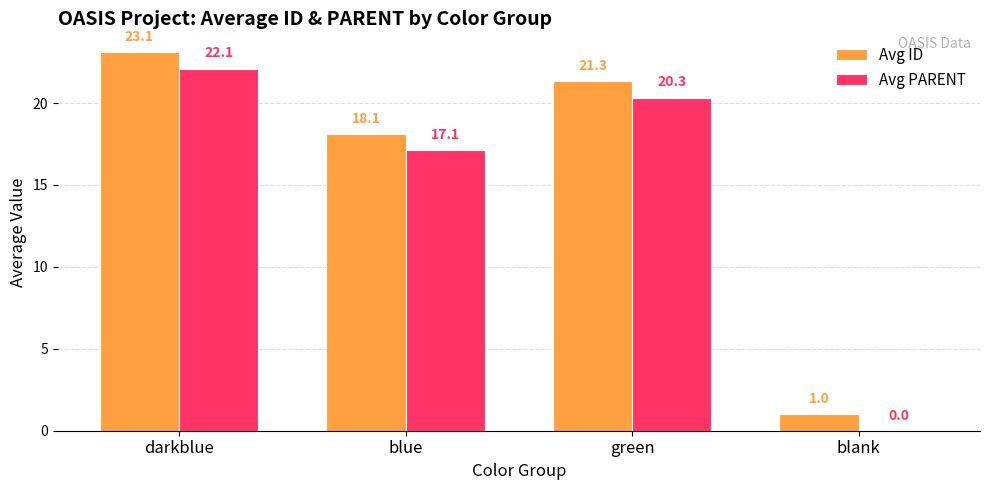

What is the maximum value shown in the chart?

23.1